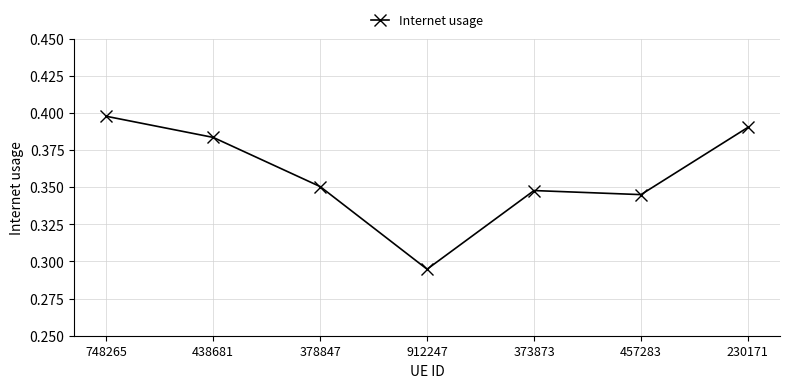

The value at 438681 is 0.7. True or false?

False